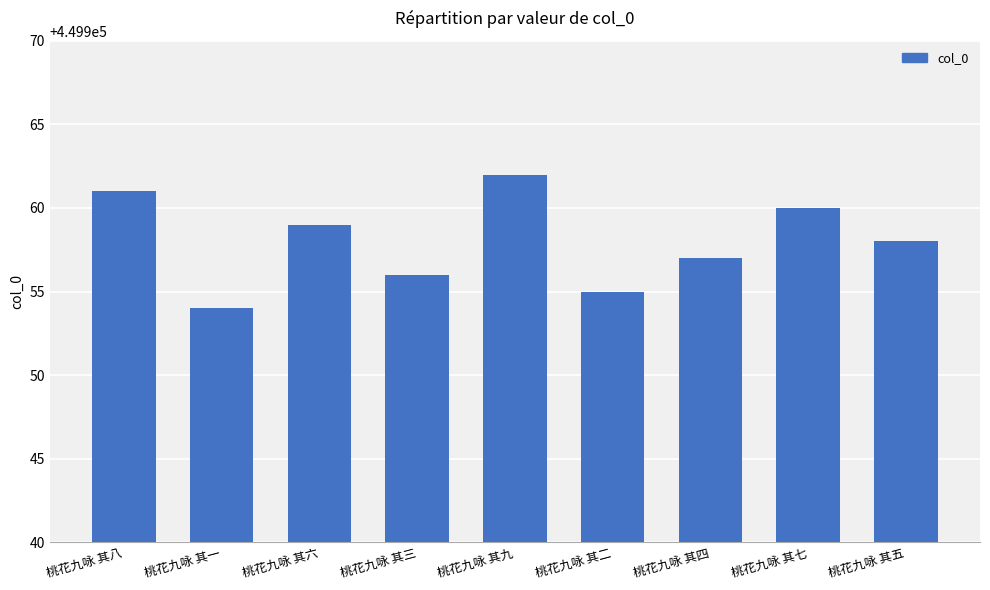

List the labels in order of value, largest first.

桃花九咏 其九, 桃花九咏 其八, 桃花九咏 其七, 桃花九咏 其六, 桃花九咏 其五, 桃花九咏 其四, 桃花九咏 其三, 桃花九咏 其二, 桃花九咏 其一